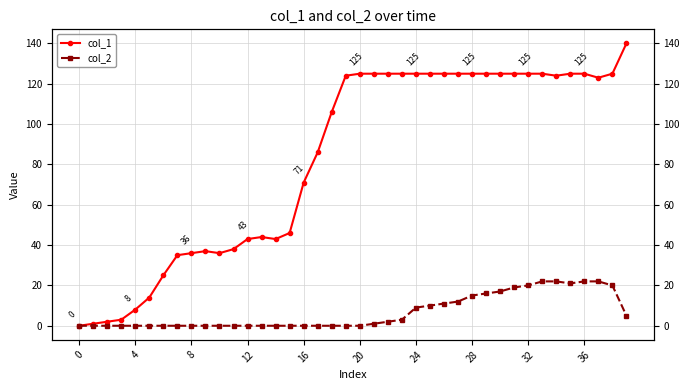

Between 17 and 34, which series saw the biggest shift?

col_1